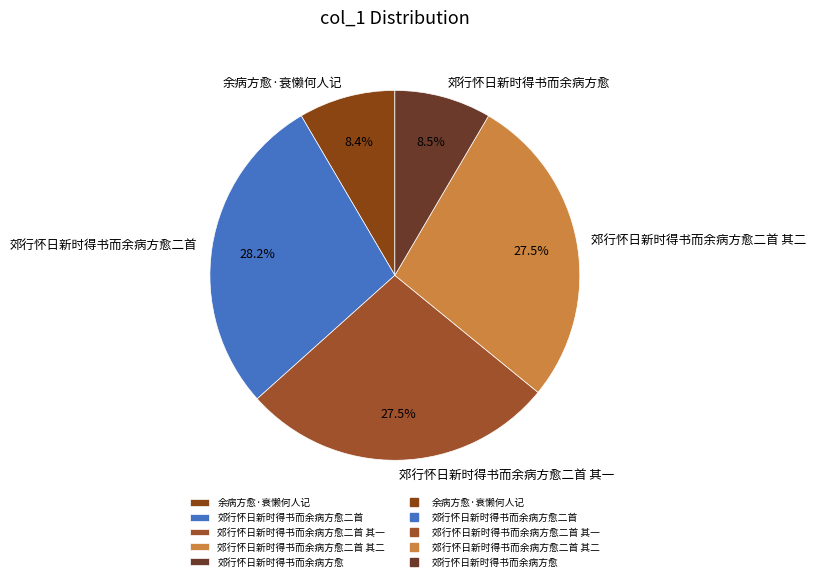

Is it true that 郊行怀日新时得书而余病方愈 is 22% of the pie?

False